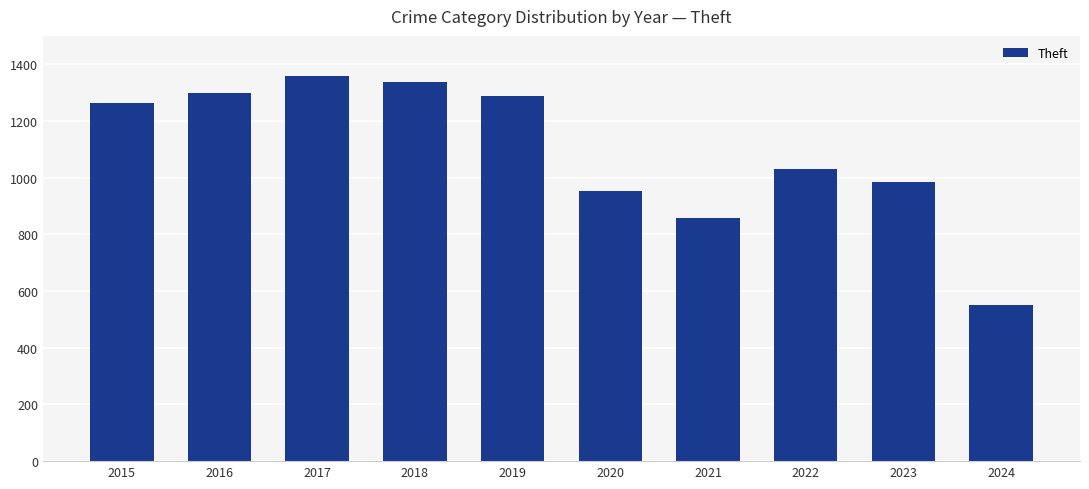

What is the sum of the values at 2020 and 2019?

2242